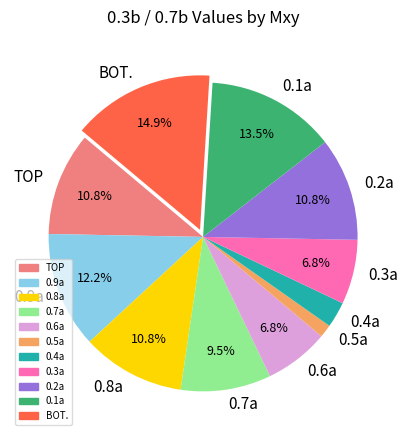

Do 0.4a and BOT. together represent more than half of the pie?

No